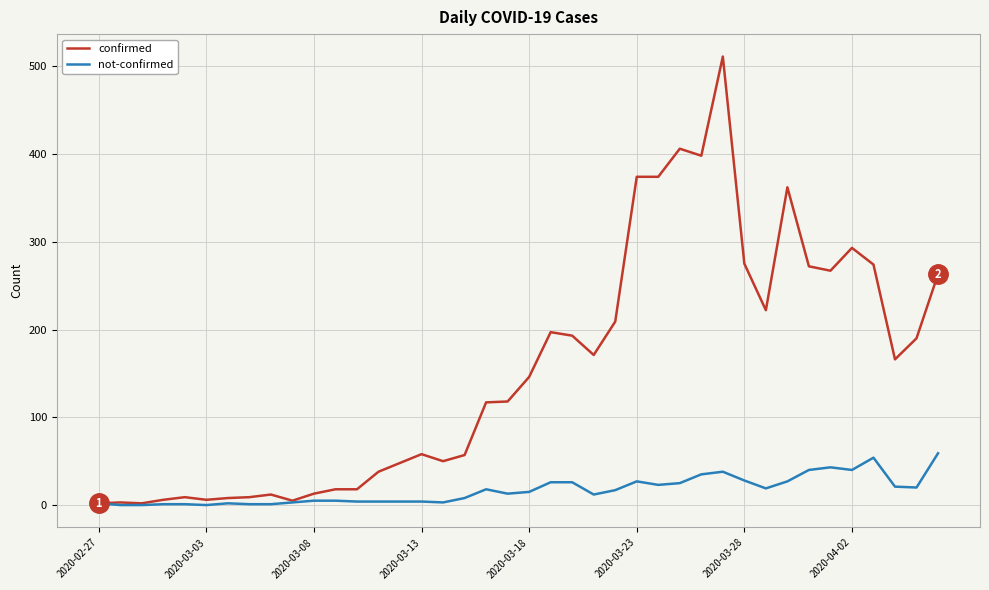

What is the maximum value for confirmed?

511